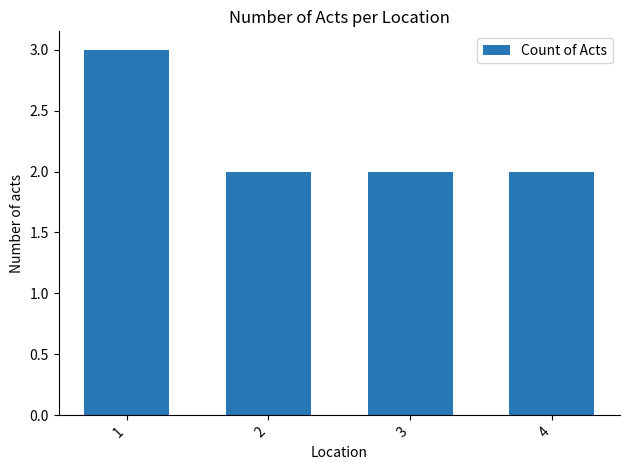

The chart shows a value of 2 at 1. True or false?

False